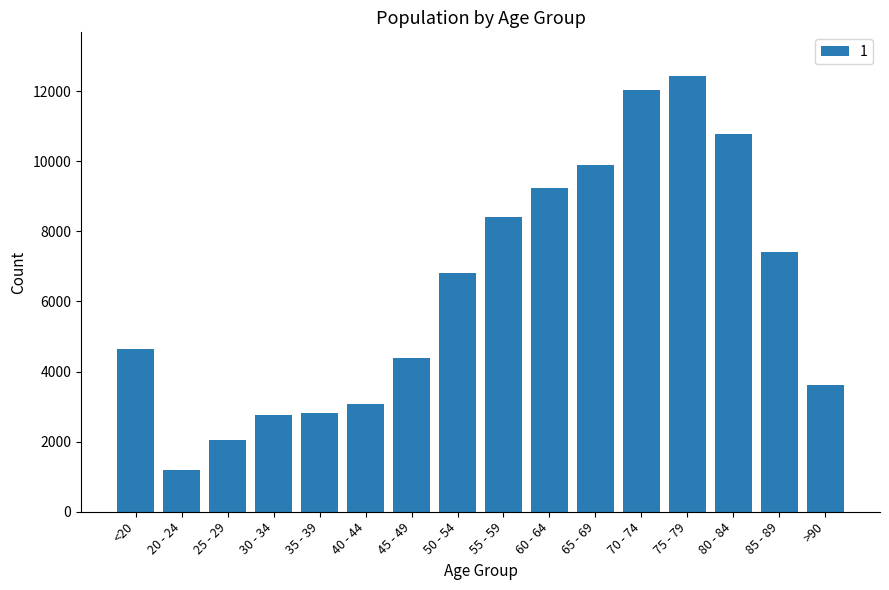

The chart shows a value of 4261 at 75 - 79. True or false?

False